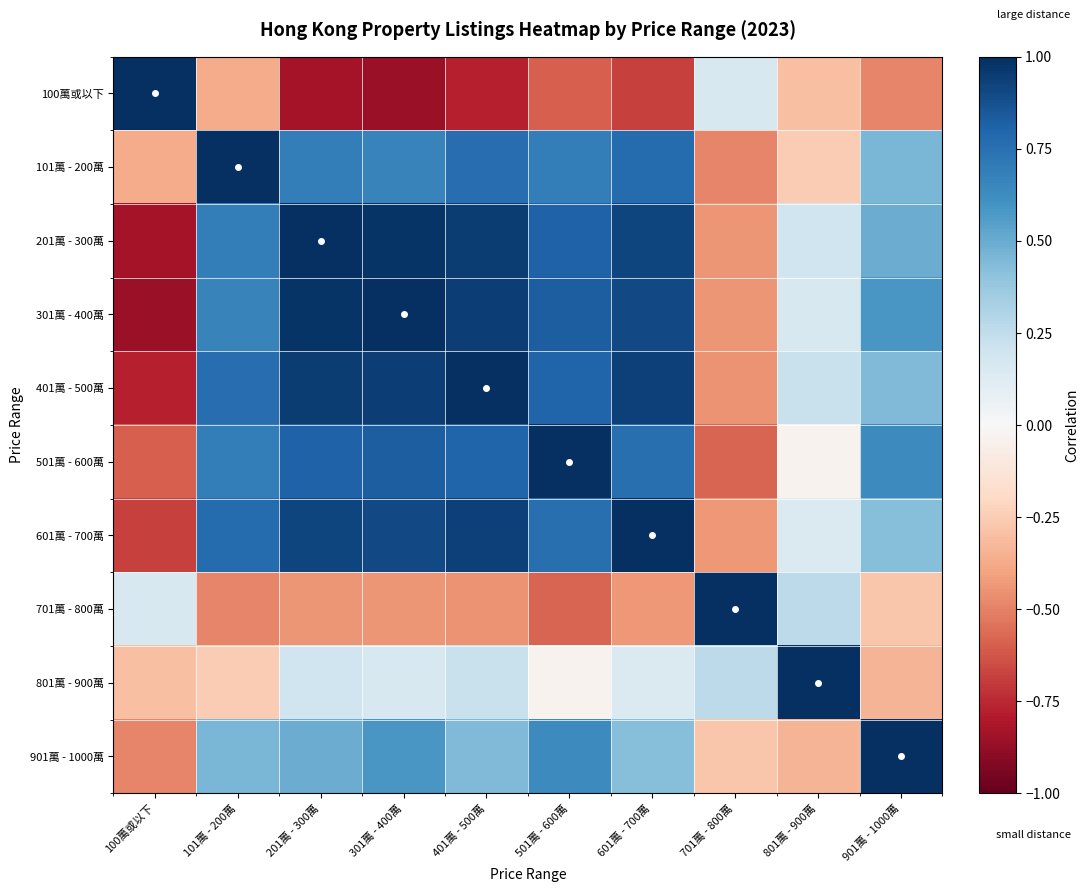

Rank the series at 801萬 - 900萬 from highest to lowest value.

801萬 - 900萬, 701萬 - 800萬, 401萬 - 500萬, 201萬 - 300萬, 301萬 - 400萬, 601萬 - 700萬, 501萬 - 600萬, 101萬 - 200萬, 100萬或以下, 901萬 - 1000萬